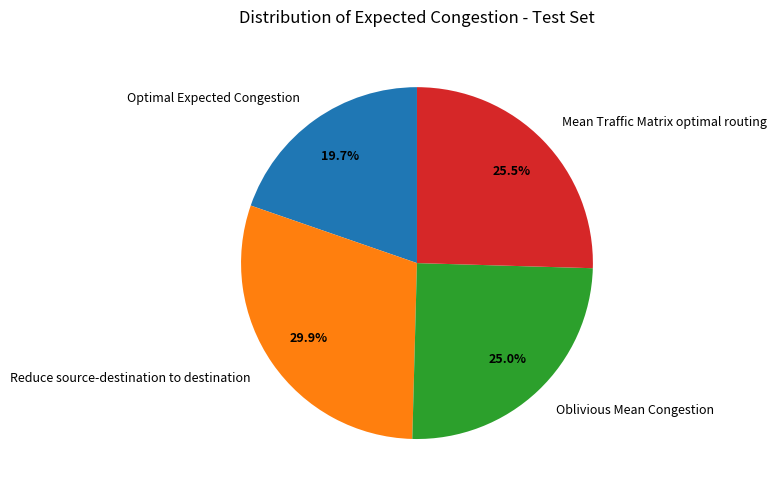

Is it true that Reduce source-destination to destination is 30% of the pie?

True